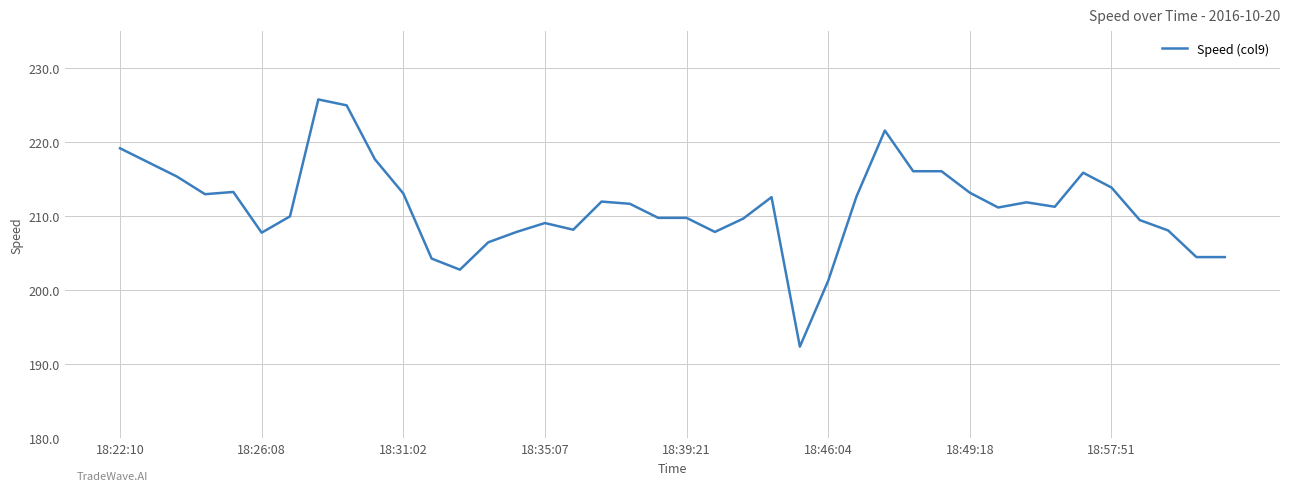

What is the greatest value displayed?

225.8